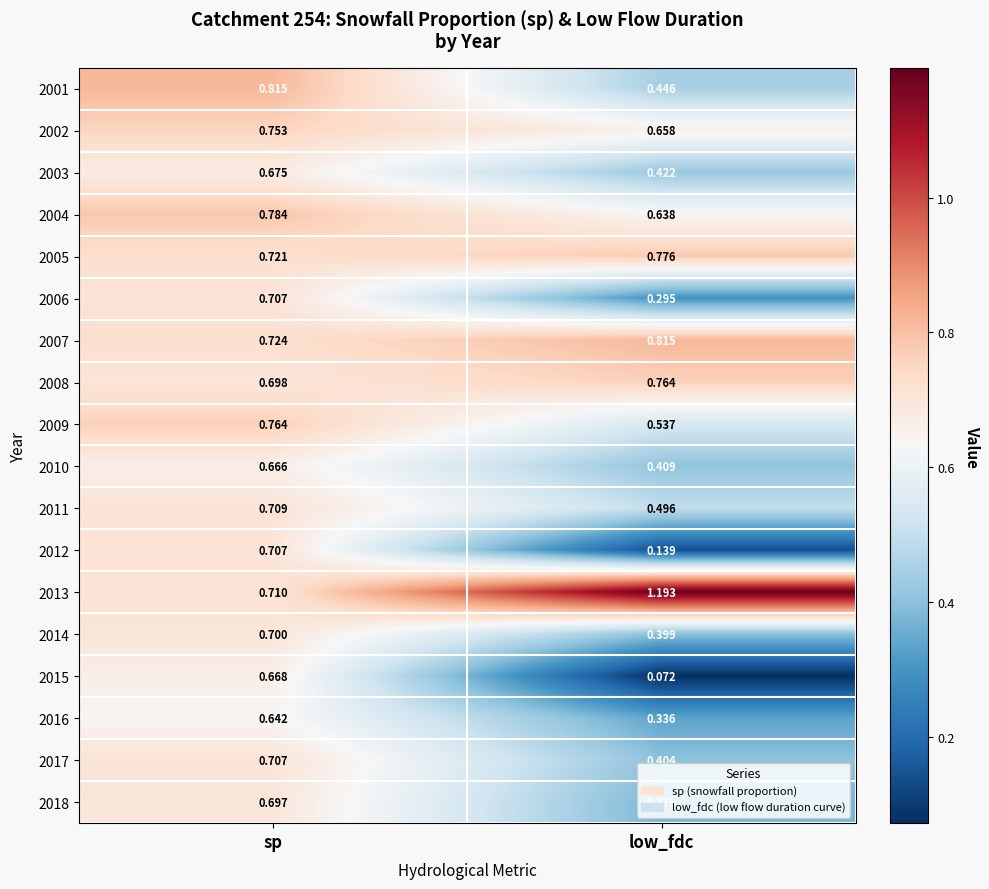

Is the value of 2006 at sp greater than the value of 2003 at low_fdc?

Yes